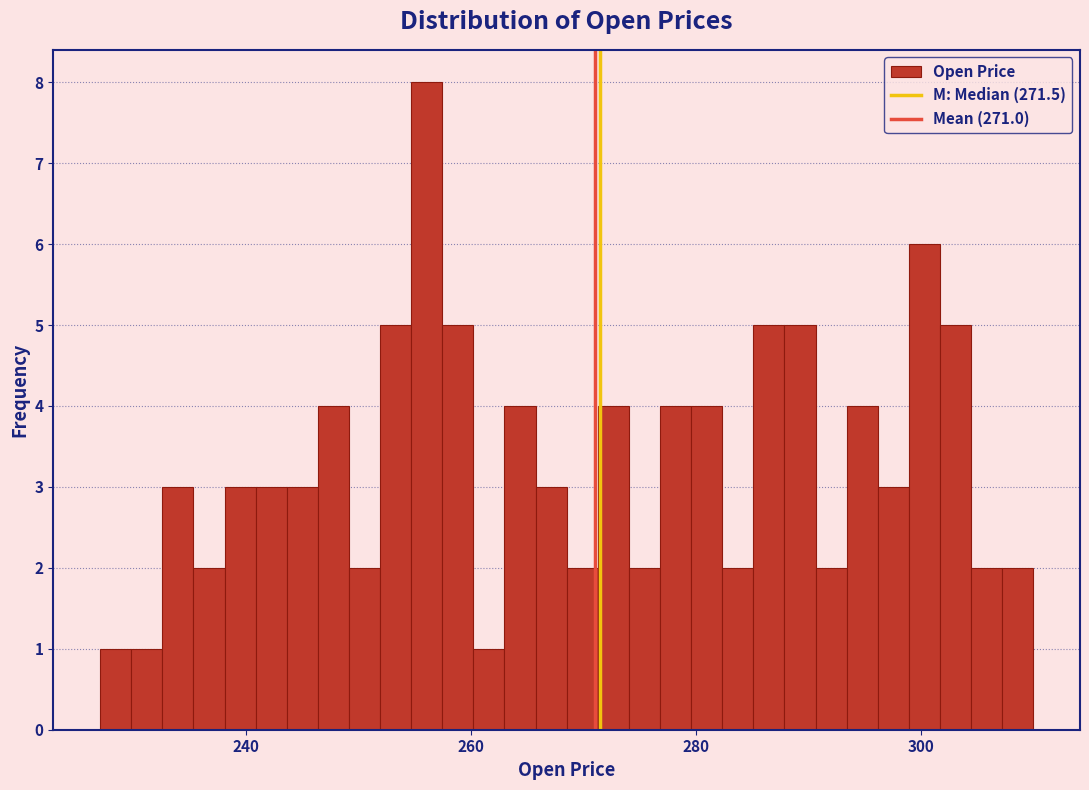

Around what value on the x-axis is the tallest bar? Give the approximate position of its centre, as read against the axis.

256